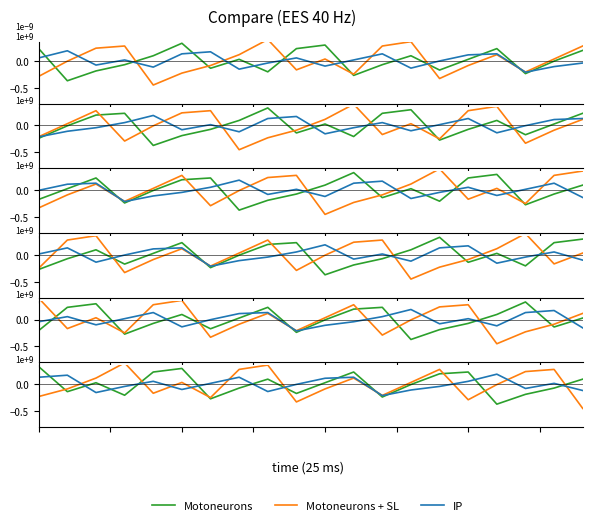

Is the value of Motoneurons + SL at 6 greater than the value of Motoneurons at 6?

Yes